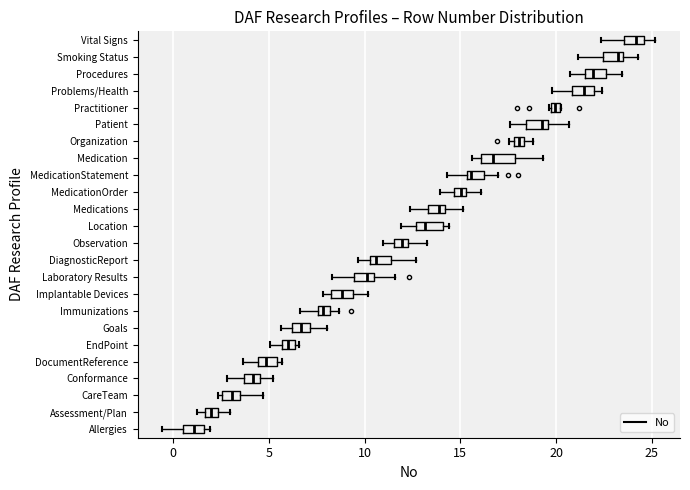

Which box's median line is the furthest to the left?

Allergies